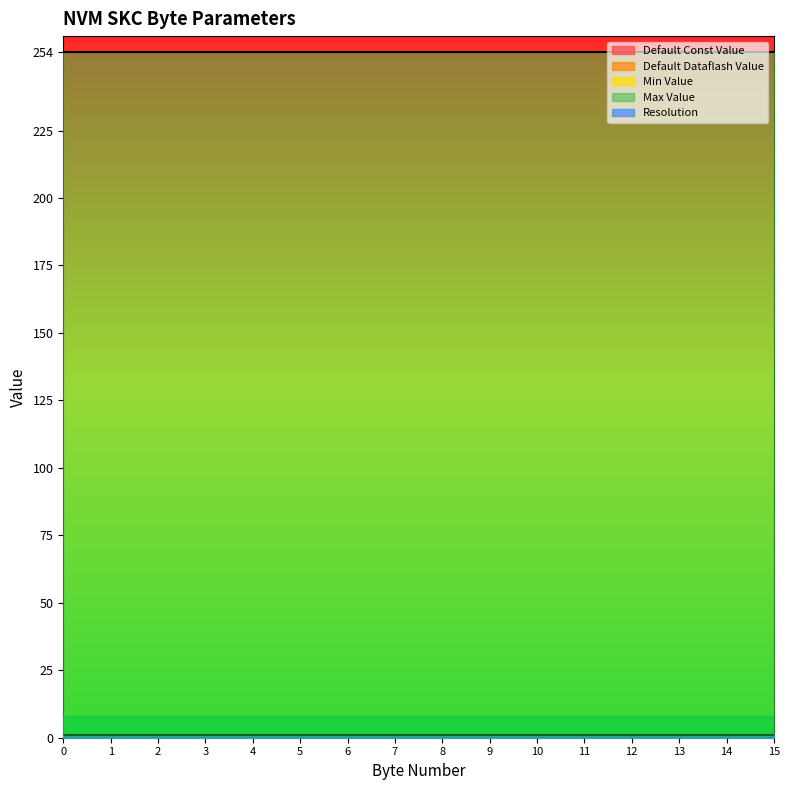

The value of Min Value at 7 is 0. True or false?

True